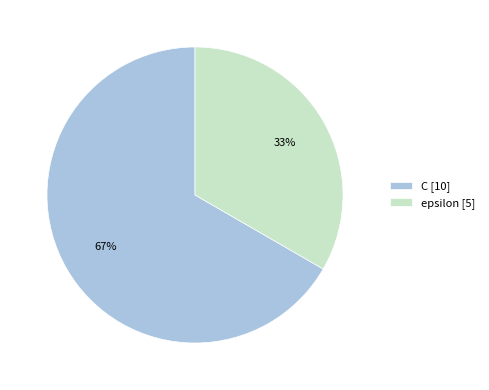

Rank the categories by value from lowest to highest.

epsilon, C